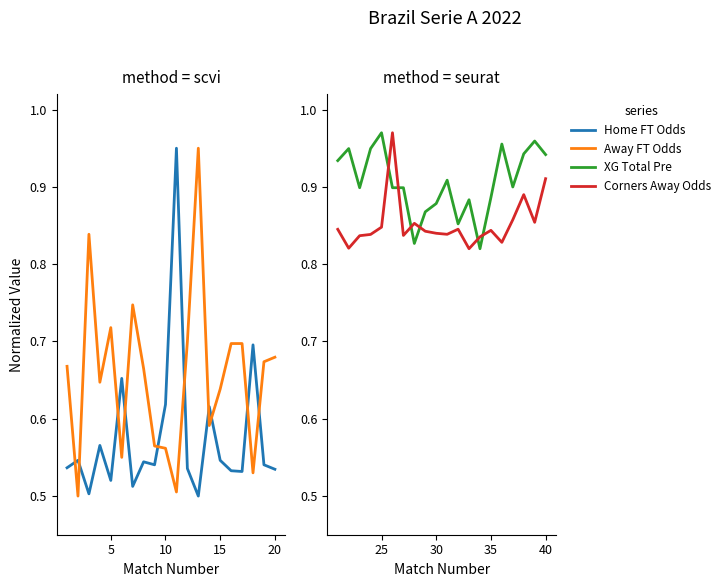

True or false: Odd_Corners_A has more than 0 points higher than both neighbors.

True